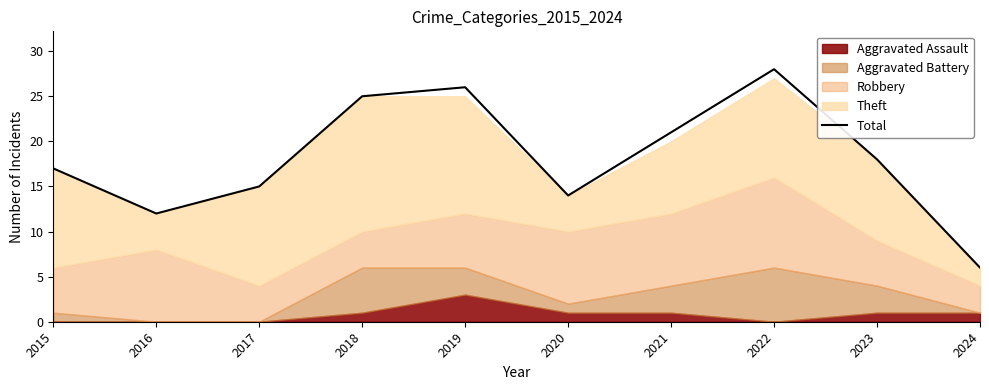

How many lines are shown in the chart?

1